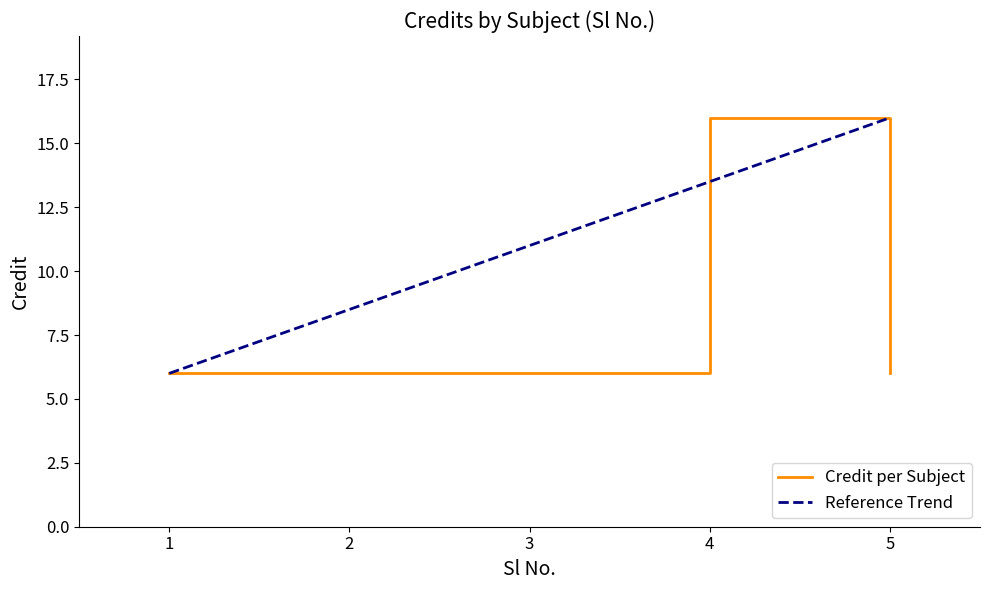

Which has a higher value, 3 or 1?

3